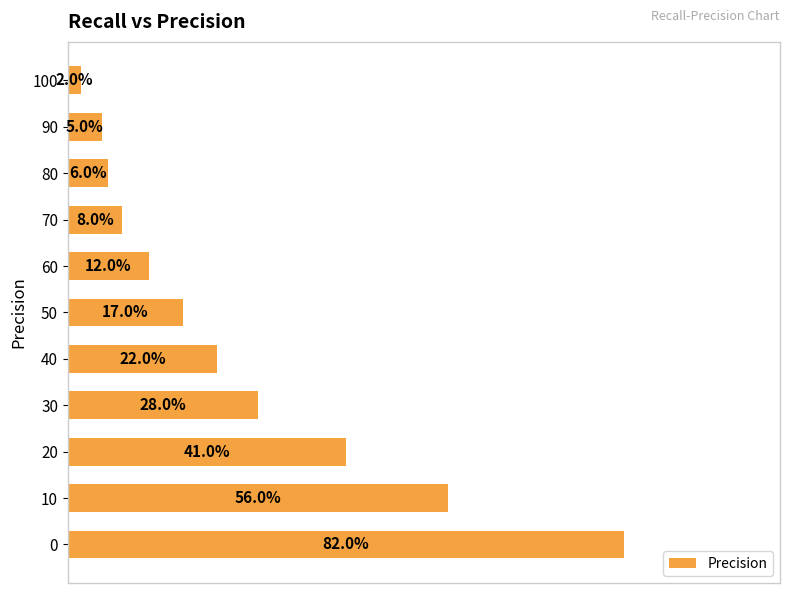

List the labels in order of value, largest first.

0, 10, 20, 30, 40, 50, 60, 70, 80, 90, 100